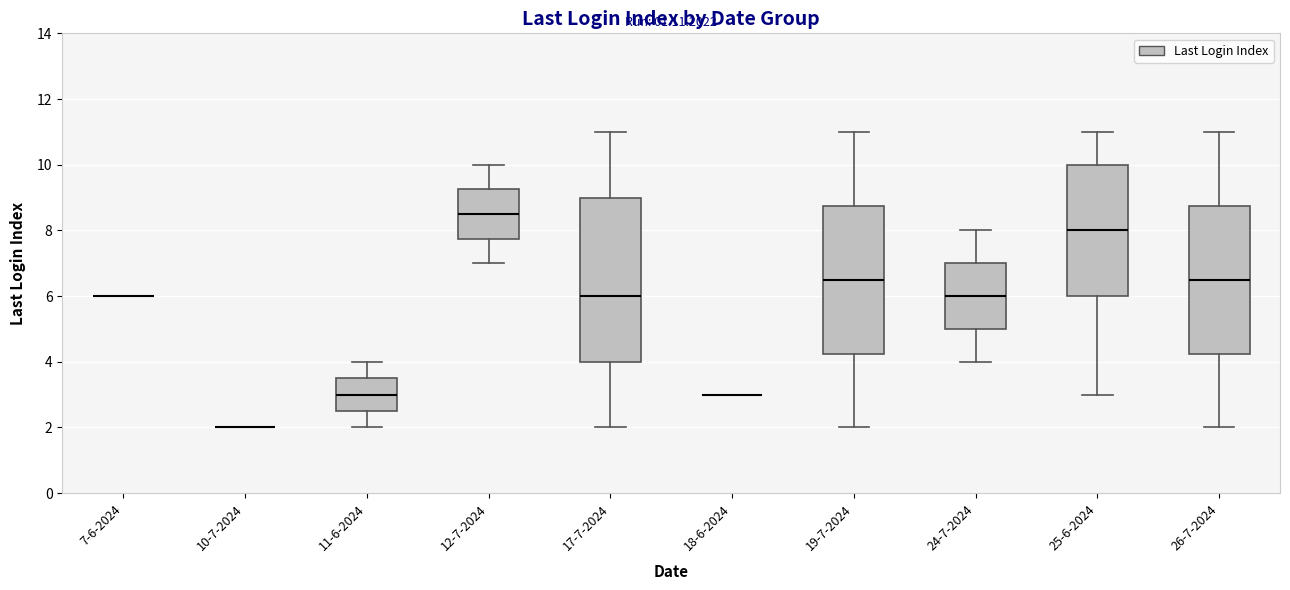

Reading left to right, read every box against the y-axis: the position of its median line, the range the box covers, and the ends of its whiskers. The values are not printed on the chart, so give them approximately, as read against the axis.

7-6-2024: box collapsed to a line at 6.0, whiskers 6.0 to 6.0
10-7-2024: box collapsed to a line at 2.0, whiskers 2.0 to 2.0
11-6-2024: median 3.0, box 2.6 to 3.6, whiskers 2.0 to 4.0
12-7-2024: median 8.6, box 7.8 to 9.2, whiskers 7.0 to 10.0
17-7-2024: median 6.0, box 4.0 to 9.0, whiskers 2.0 to 11.0
18-6-2024: box collapsed to a line at 3.0, whiskers 3.0 to 3.0
19-7-2024: median 6.6, box 4.2 to 8.8, whiskers 2.0 to 11.0
24-7-2024: median 6.0, box 5.0 to 7.0, whiskers 4.0 to 8.0
25-6-2024: median 8.0, box 6.0 to 10.0, whiskers 3.0 to 11.0
26-7-2024: median 6.6, box 4.2 to 8.8, whiskers 2.0 to 11.0